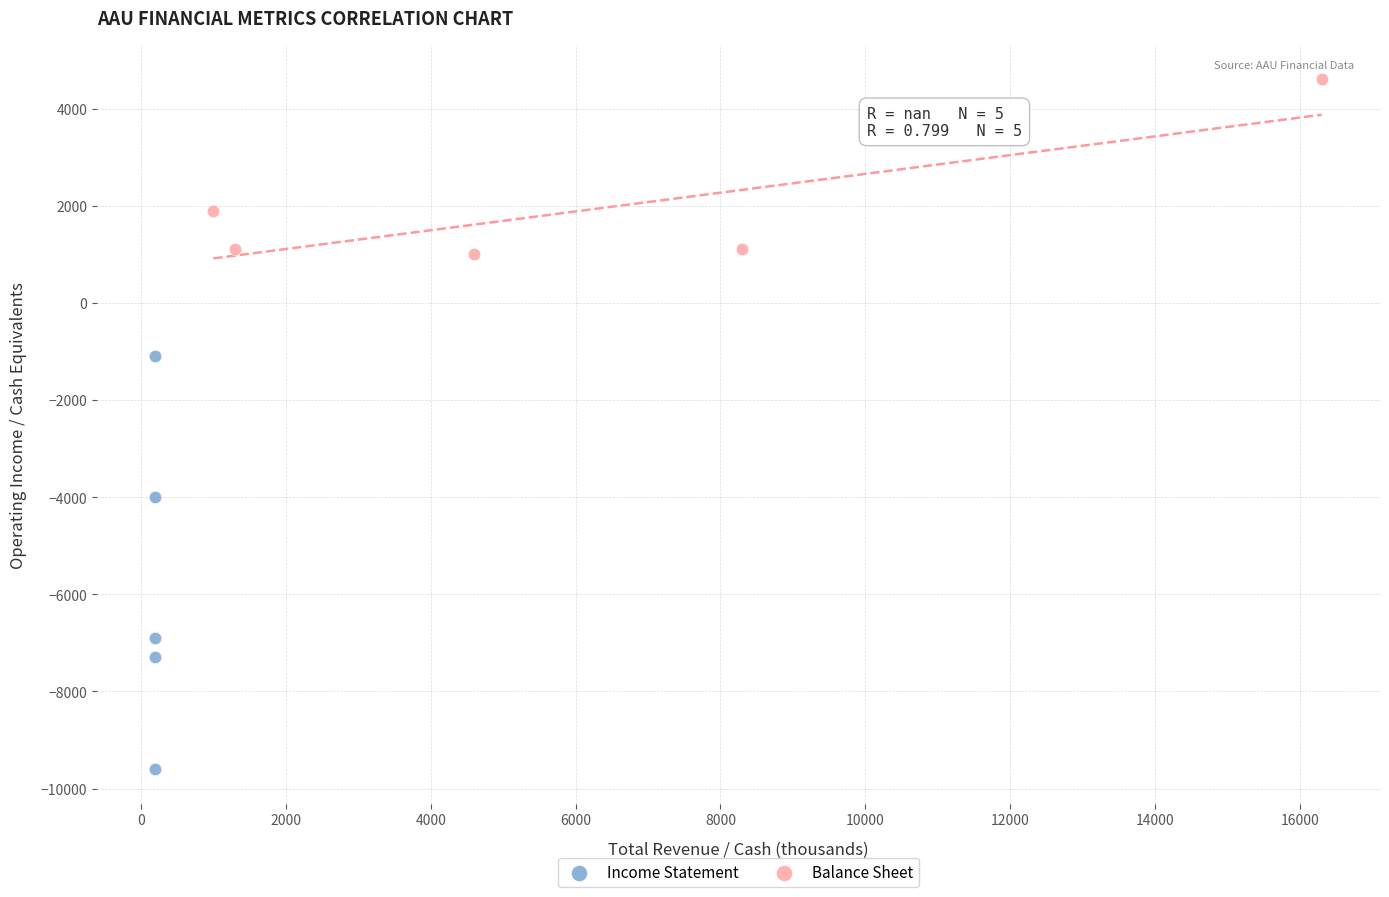

Which series reaches the maximum Y coordinate?

Balance Sheet